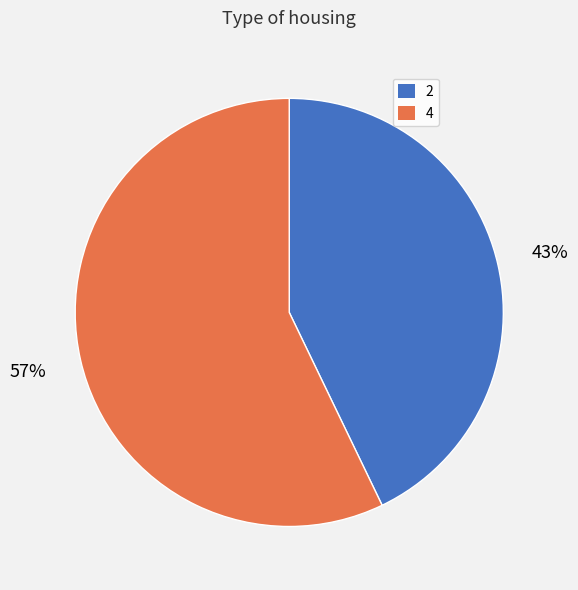

To the nearest percent, what is the difference between the 4 and 2 slice percentages?

14%